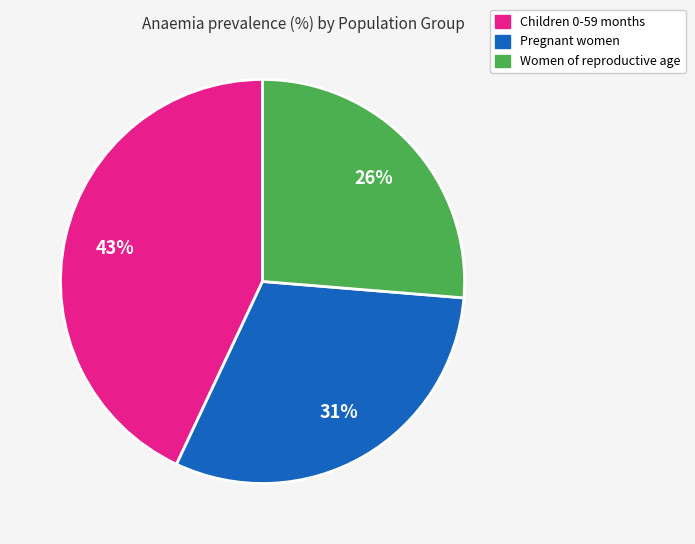

How many segments does this pie chart have?

3